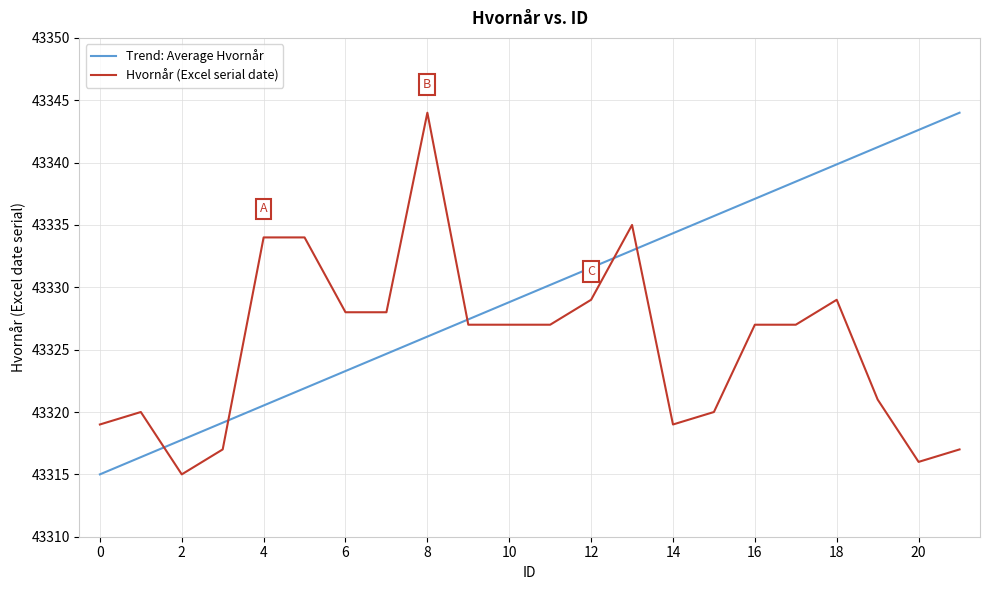

What are all the series names shown in the legend?

Trend: Average Hvornår, Hvornår (Excel serial date)